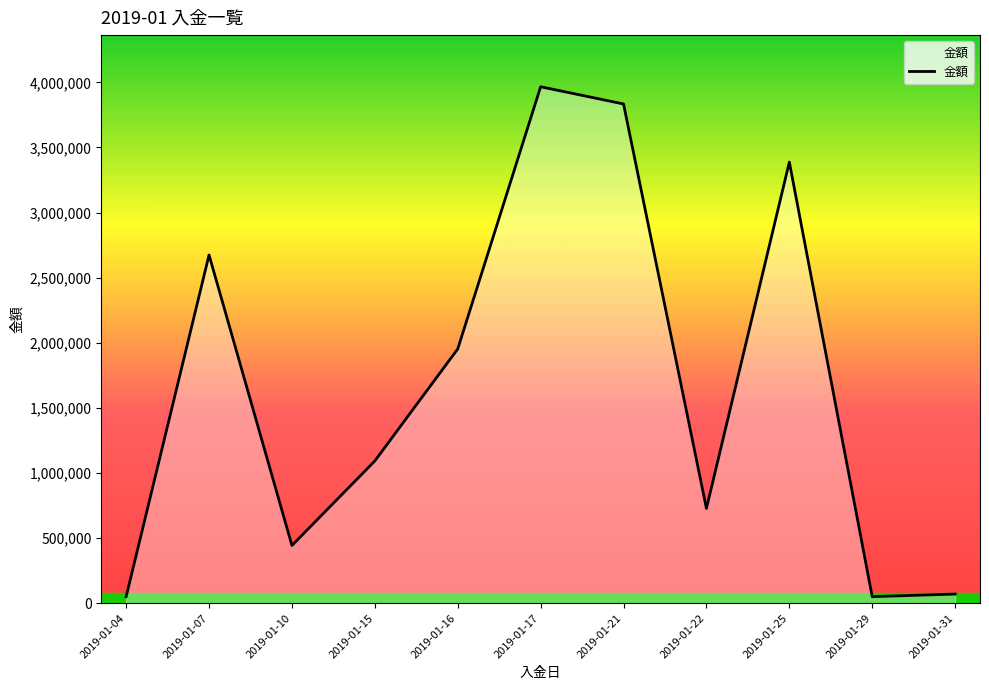

Where is the data nearest to the value 2008103?

2019-01-16